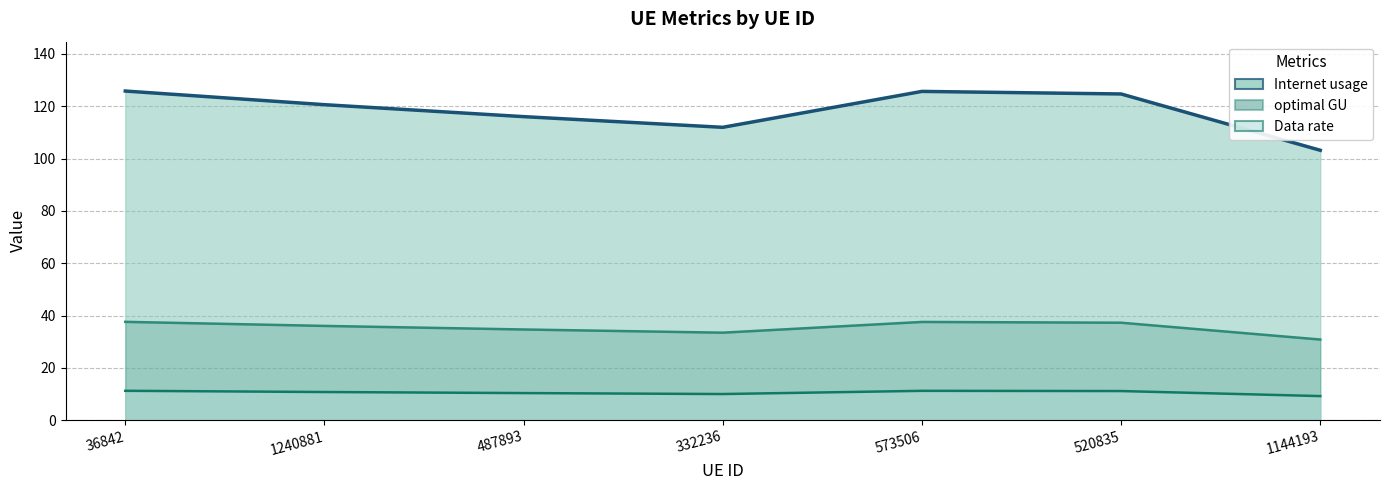

Reading left to right, list all the values displayed in this chart.

Internet usage (line): 36842=125.8	1240881=120.6	487893=116.0	332236=111.9	573506=125.7	520835=124.7	1144193=103.2
optimal GU (line): 36842=37.6	1240881=36.0	487893=34.7	332236=33.4	573506=37.5	520835=37.3	1144193=30.8
Data rate (line): 36842=11.2	1240881=10.8	487893=10.4	332236=10.0	573506=11.2	520835=11.1	1144193=9.2